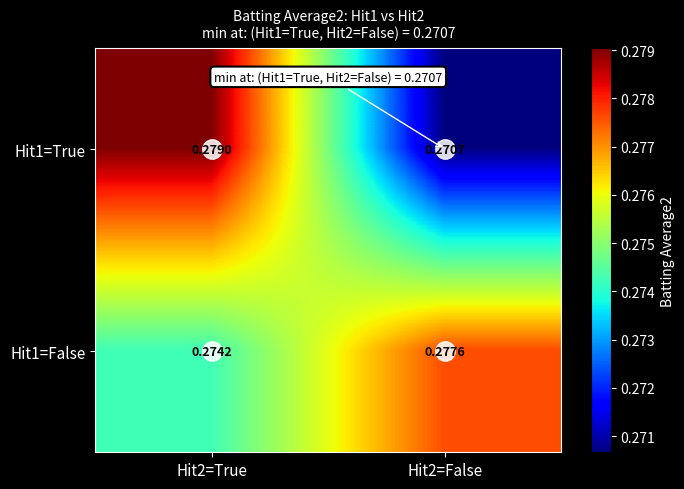

Is the value of Hit1=True at Hit2=True greater than the value of Hit1=False at Hit2=False?

Yes